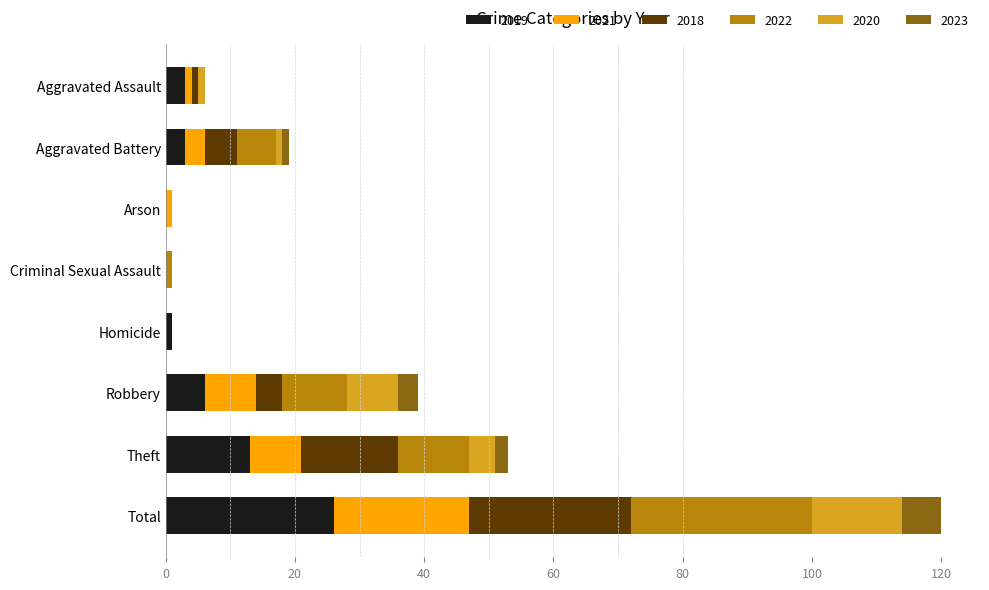

At which category is the sum across all series the highest?

Total